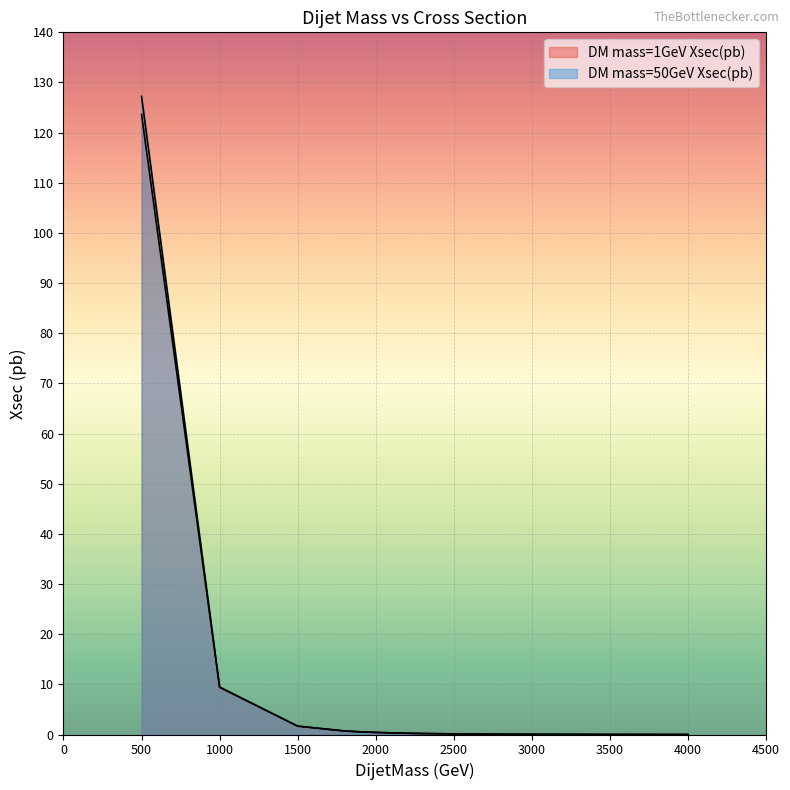

At 2650, list the series in order from largest to smallest.

DM mass=1GeV Xsec(pb), DM mass=50GeV Xsec(pb)